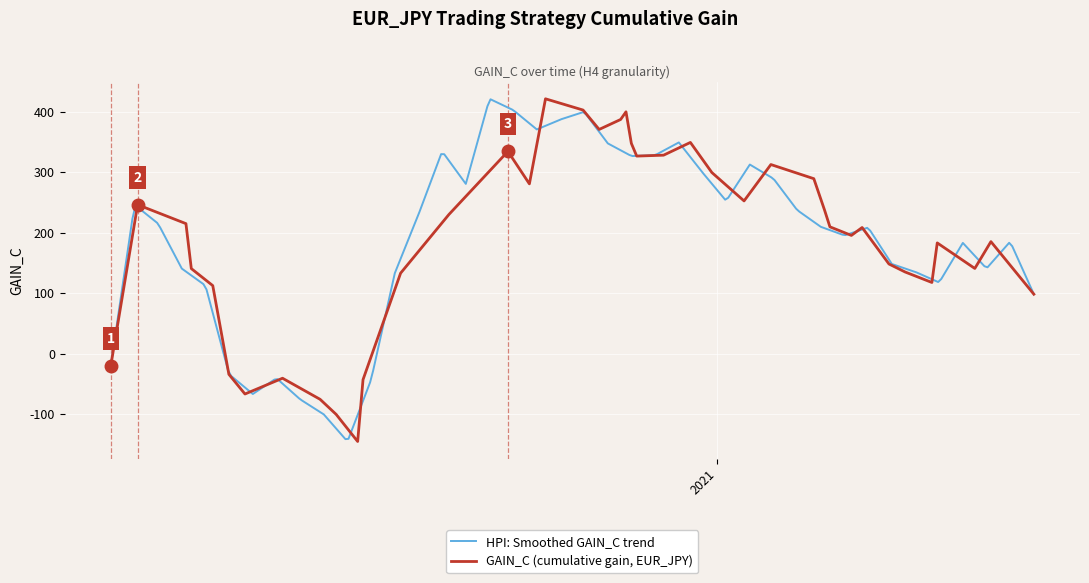

What is the label of the 34th point from the right?

2020-10-05